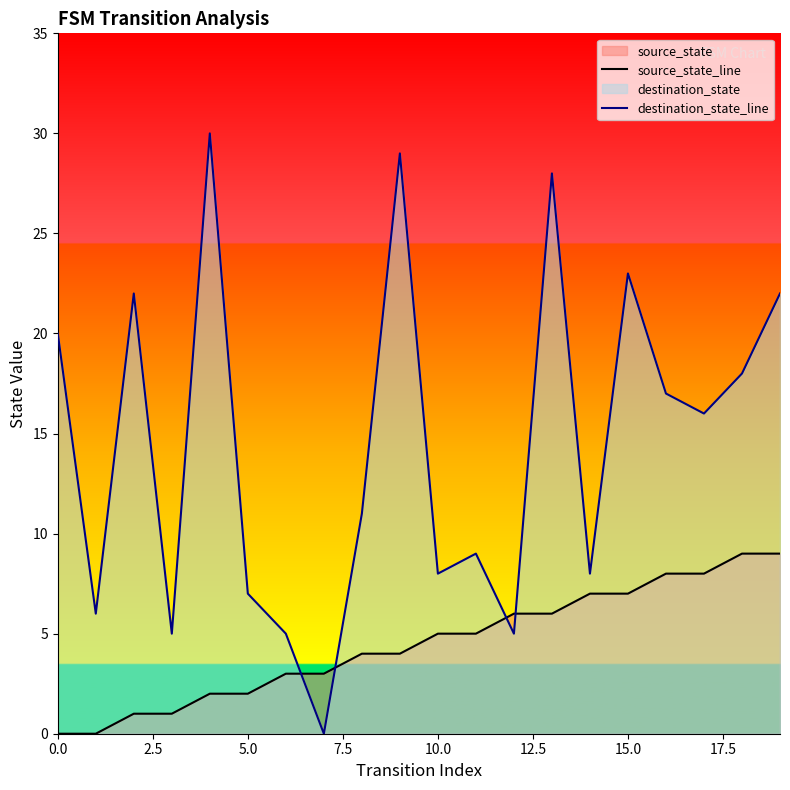

What is the total value across all series at 14?

15